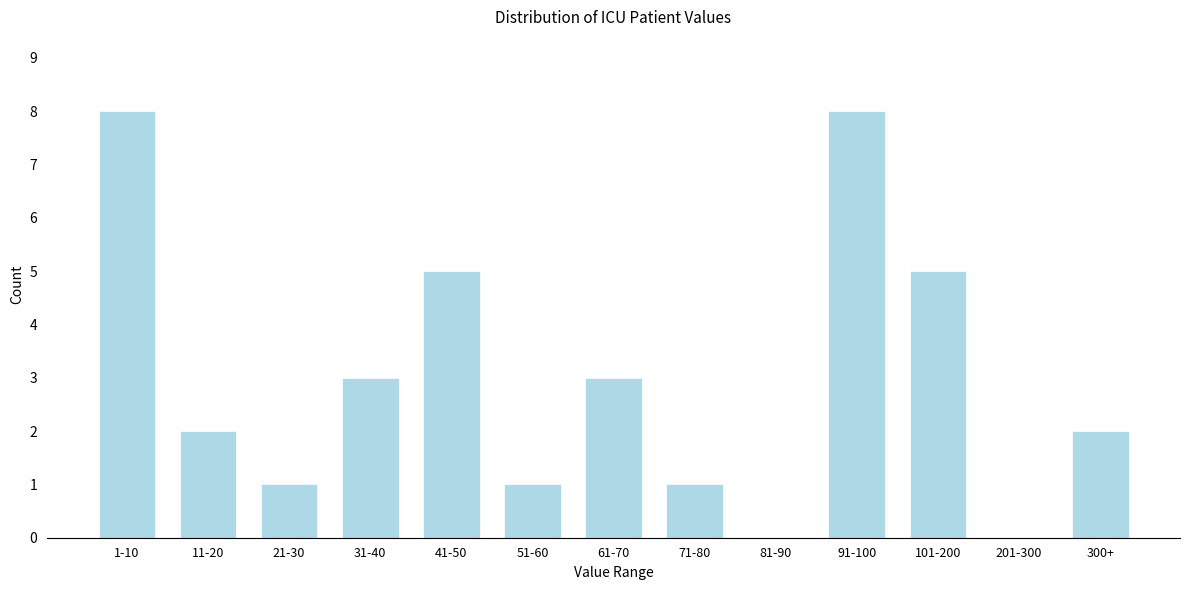

Reading left to right, transcribe all the data shown in this chart.

1-10=8	11-20=2	21-30=1	31-40=3	41-50=5	51-60=1	61-70=3	71-80=1	81-90=0	91-100=8	101-200=5	201-300=0	300+=2